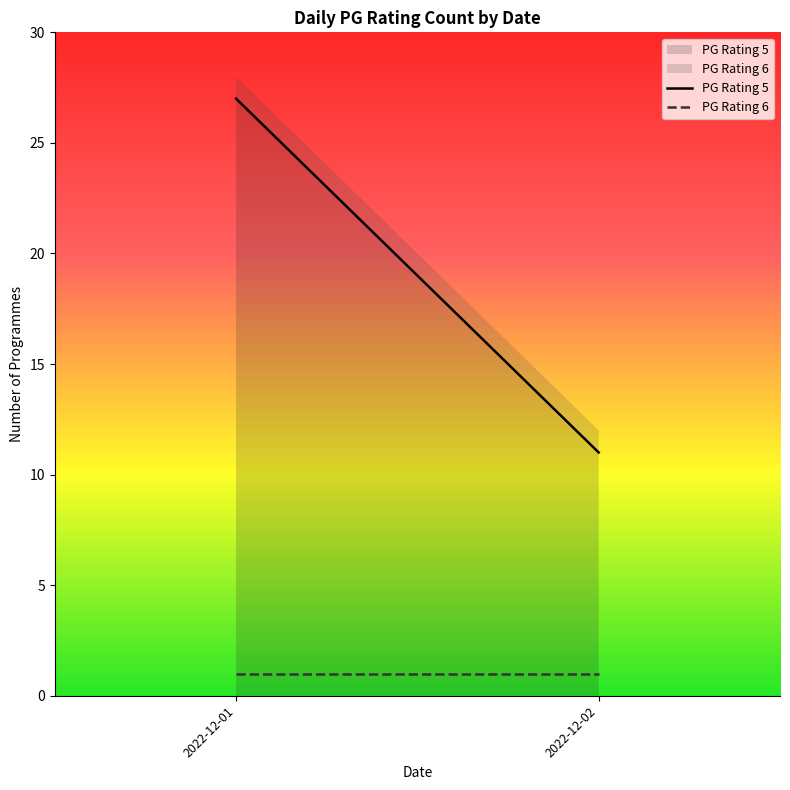

At which label is PG Rating 5 closest to 19?

2022-12-01